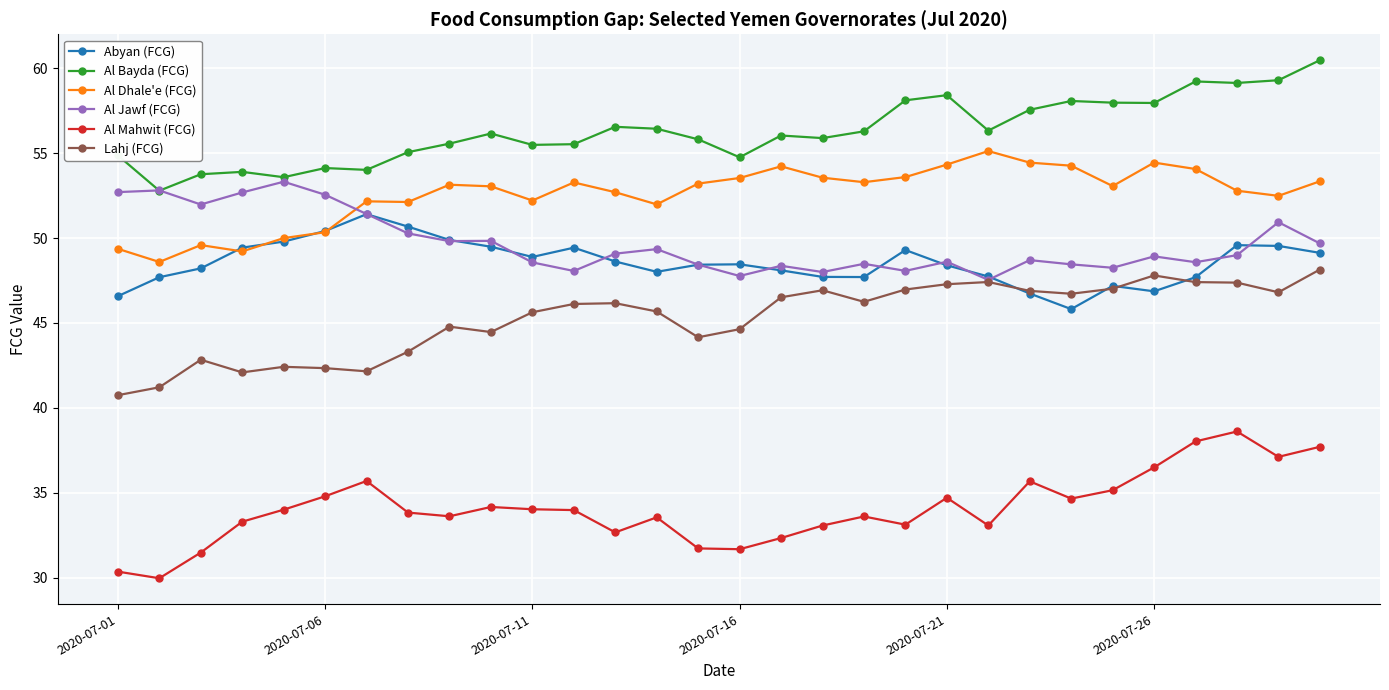

True or false: Abyan (FCG) and Al Mahwit (FCG) intersect in this chart.

False